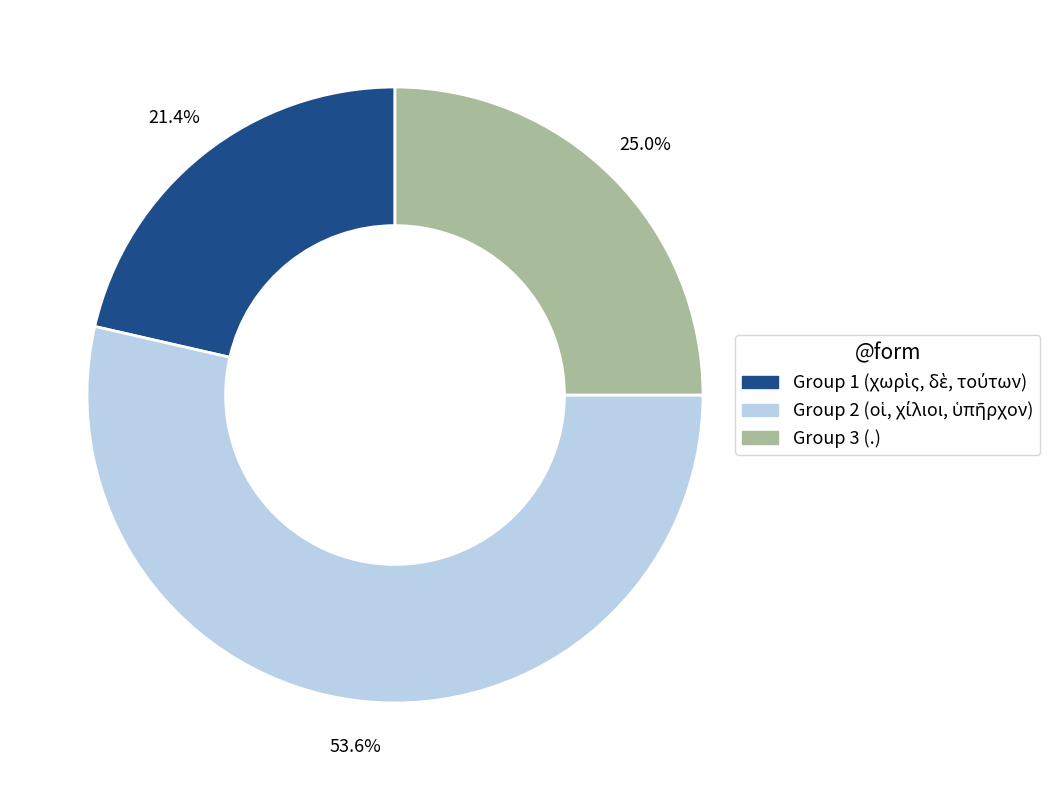

Does any single category account for the majority?

Yes